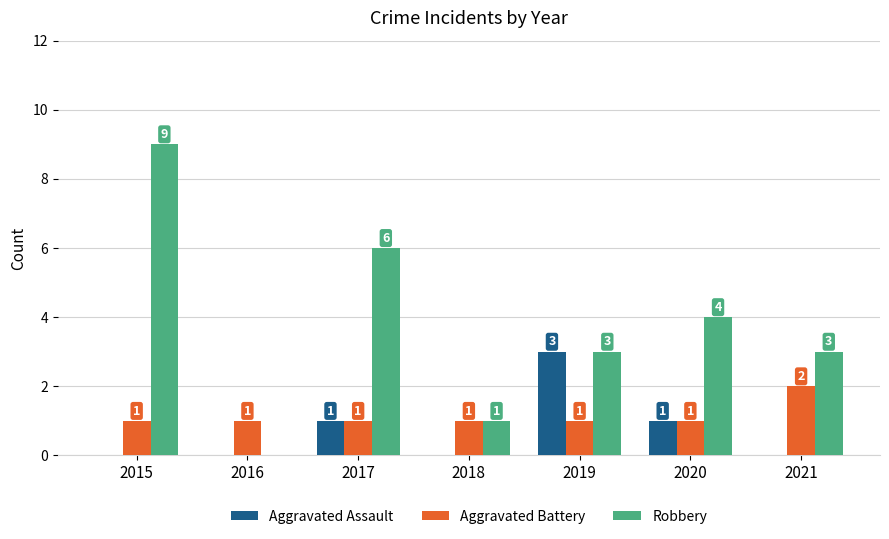

What is the spread (max minus min) of values at 2021?

3